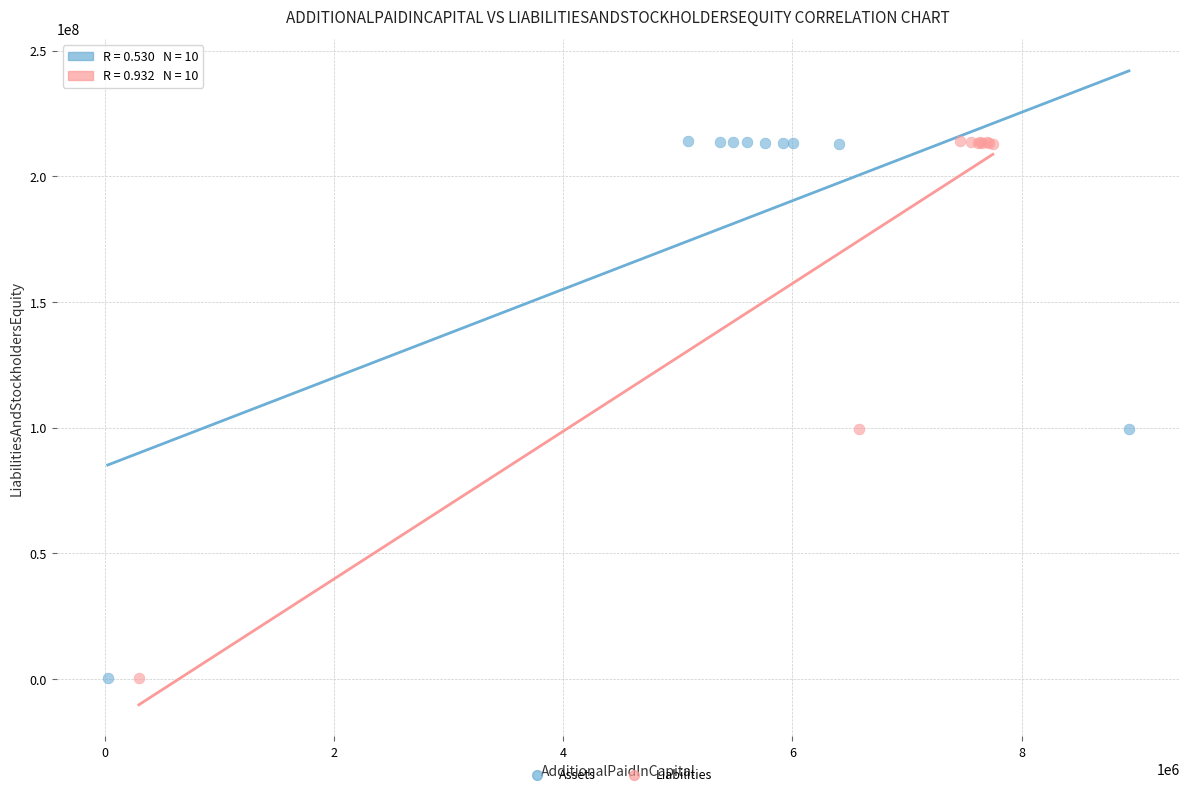

What are all the series names shown in the legend?

Assets, Liabilities